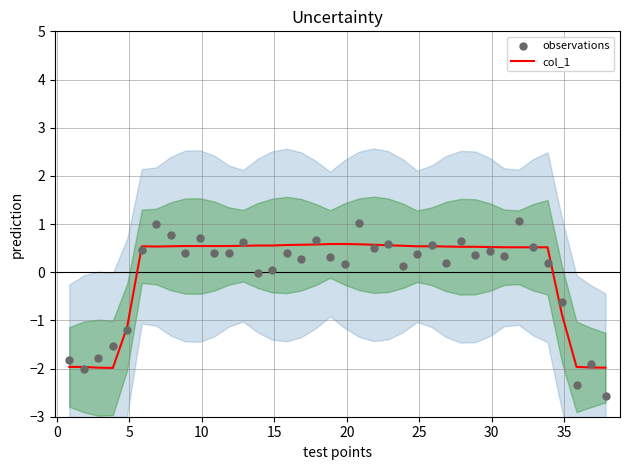

Which series contains the highest Y value?

observations